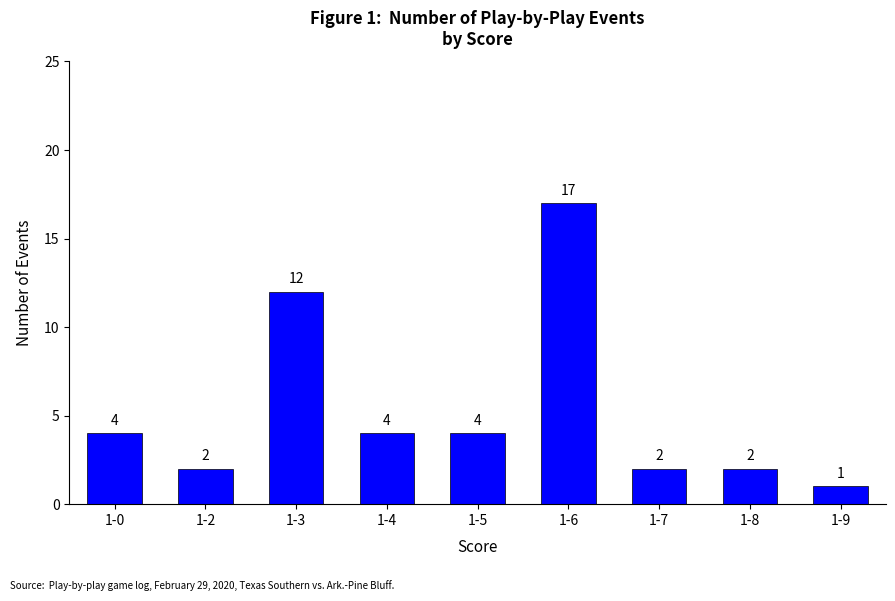

What is the sum of the values at 1-9 and 1-3?

13